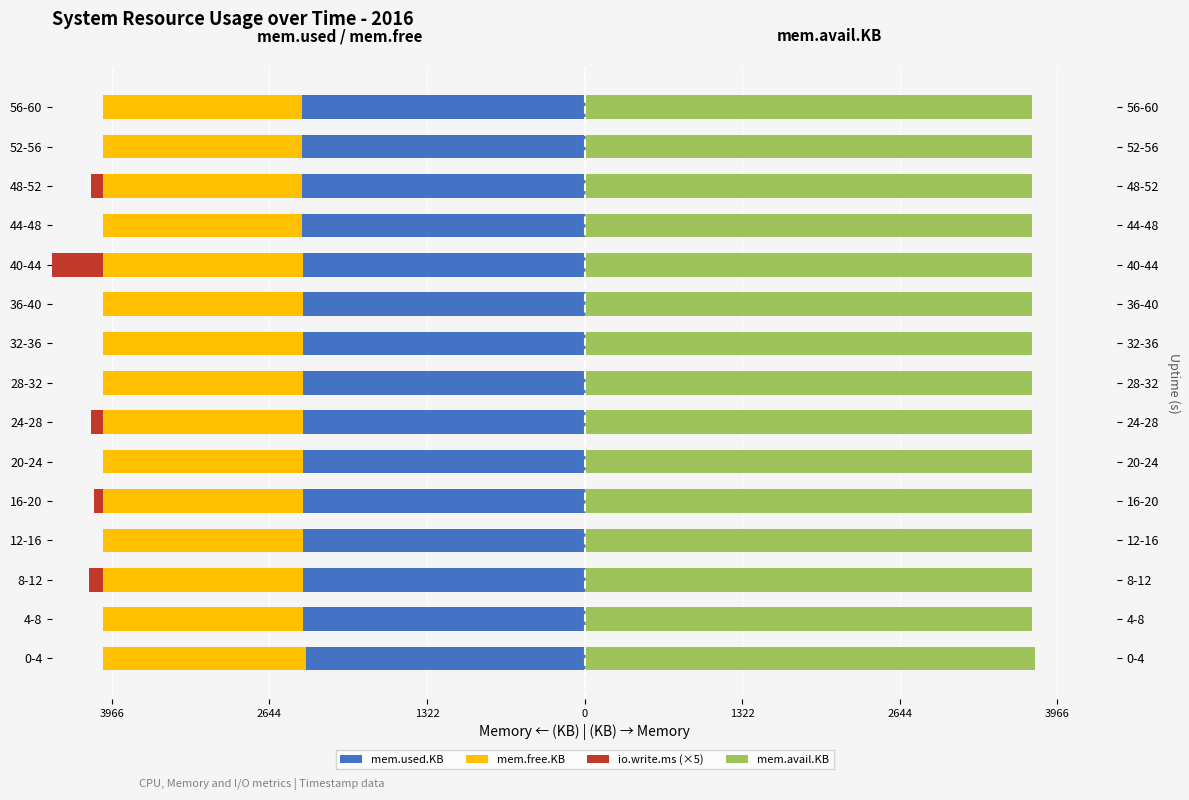

What is the minimum value shown in the chart?

-2367.4